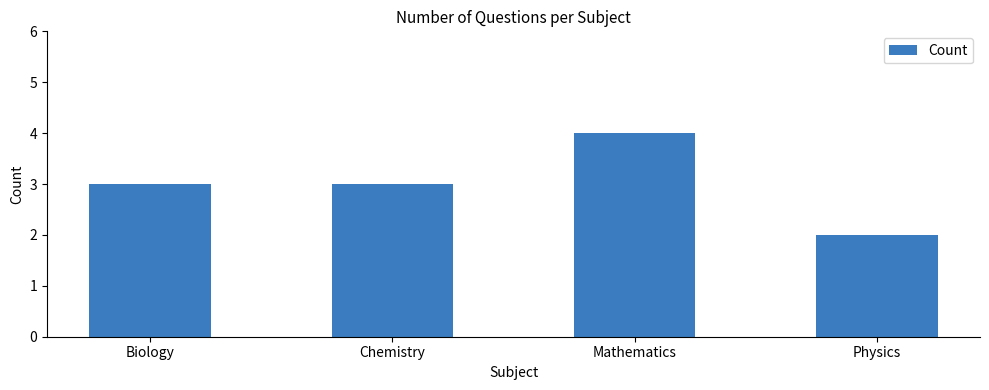

What is the minimum value shown in the chart?

2